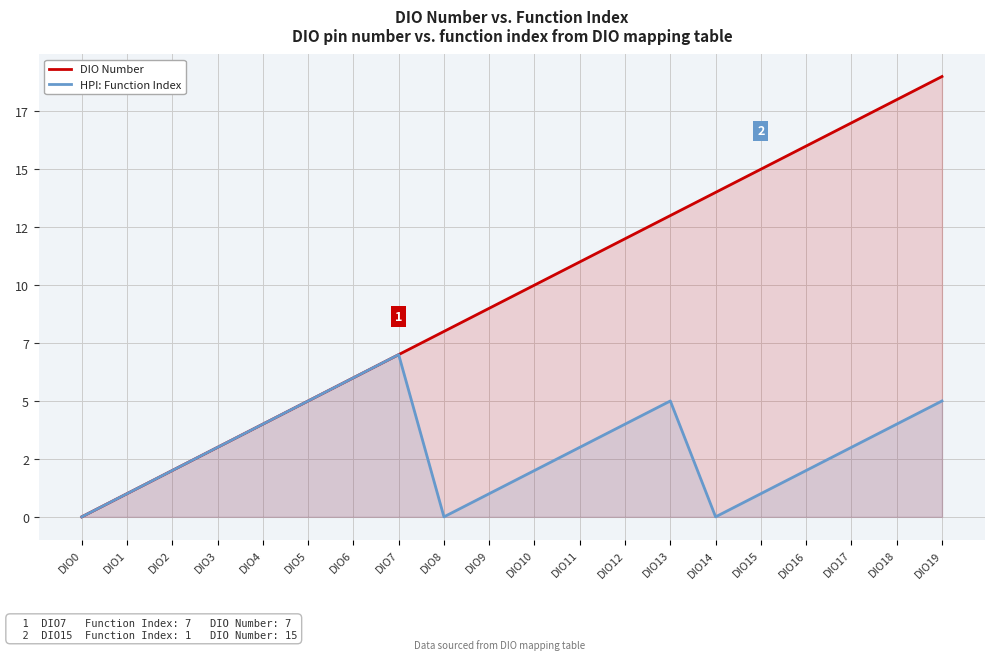

Reading right to left, extract all data points from this chart.

DIO Number: 19	18	17	16	15	14	13	12	11	10	9	8	7	6	5	4	3	2	1	0
HPI: Function Index: 5	4	3	2	1	0	5	4	3	2	1	0	7	6	5	4	3	2	1	0